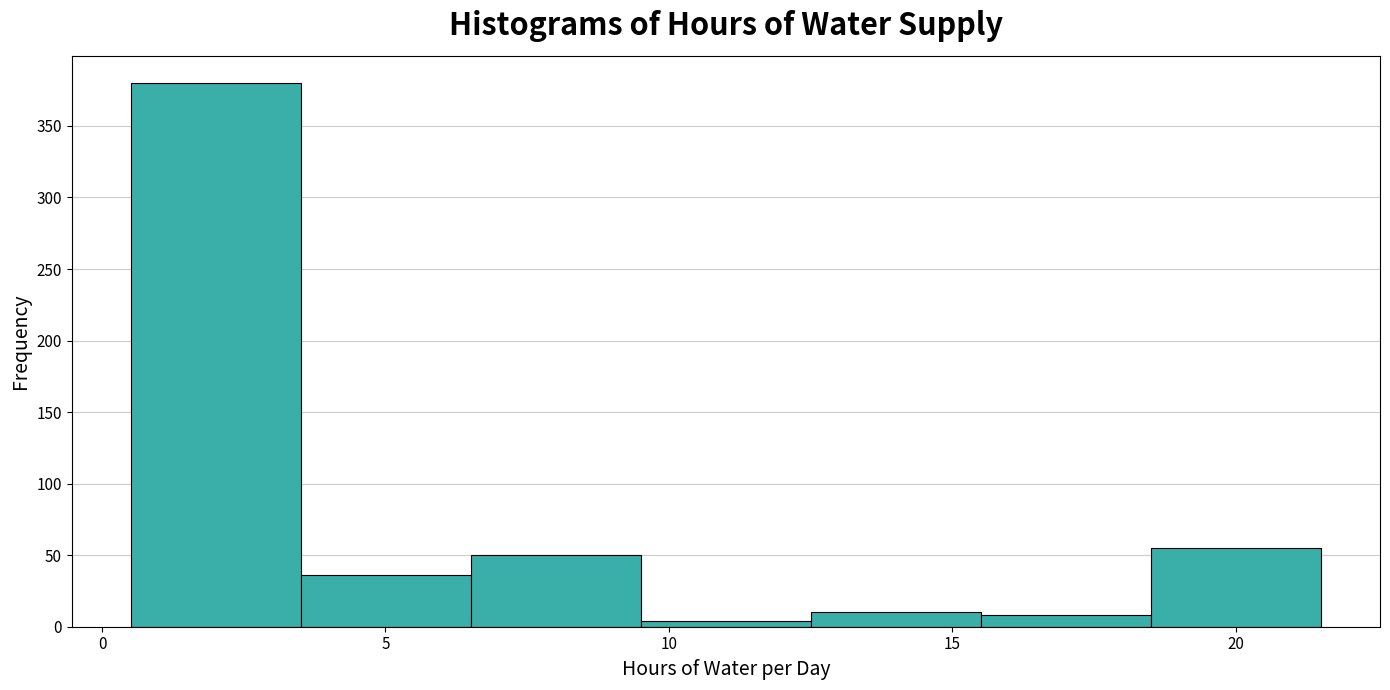

Reading left to right, transcribe this chart: for each bar, give the range it covers on the x-axis and its height. Neither the bar edges nor the heights are printed on the chart, so give them approximately, as read against the axes.

0.5 to 3.5: 380
3.5 to 6.5: 35
6.5 to 9.5: 50
9.5 to 12.5: under 5
12.5 to 15.5: 10
15.5 to 18.5: 10
18.5 to 21.5: 55